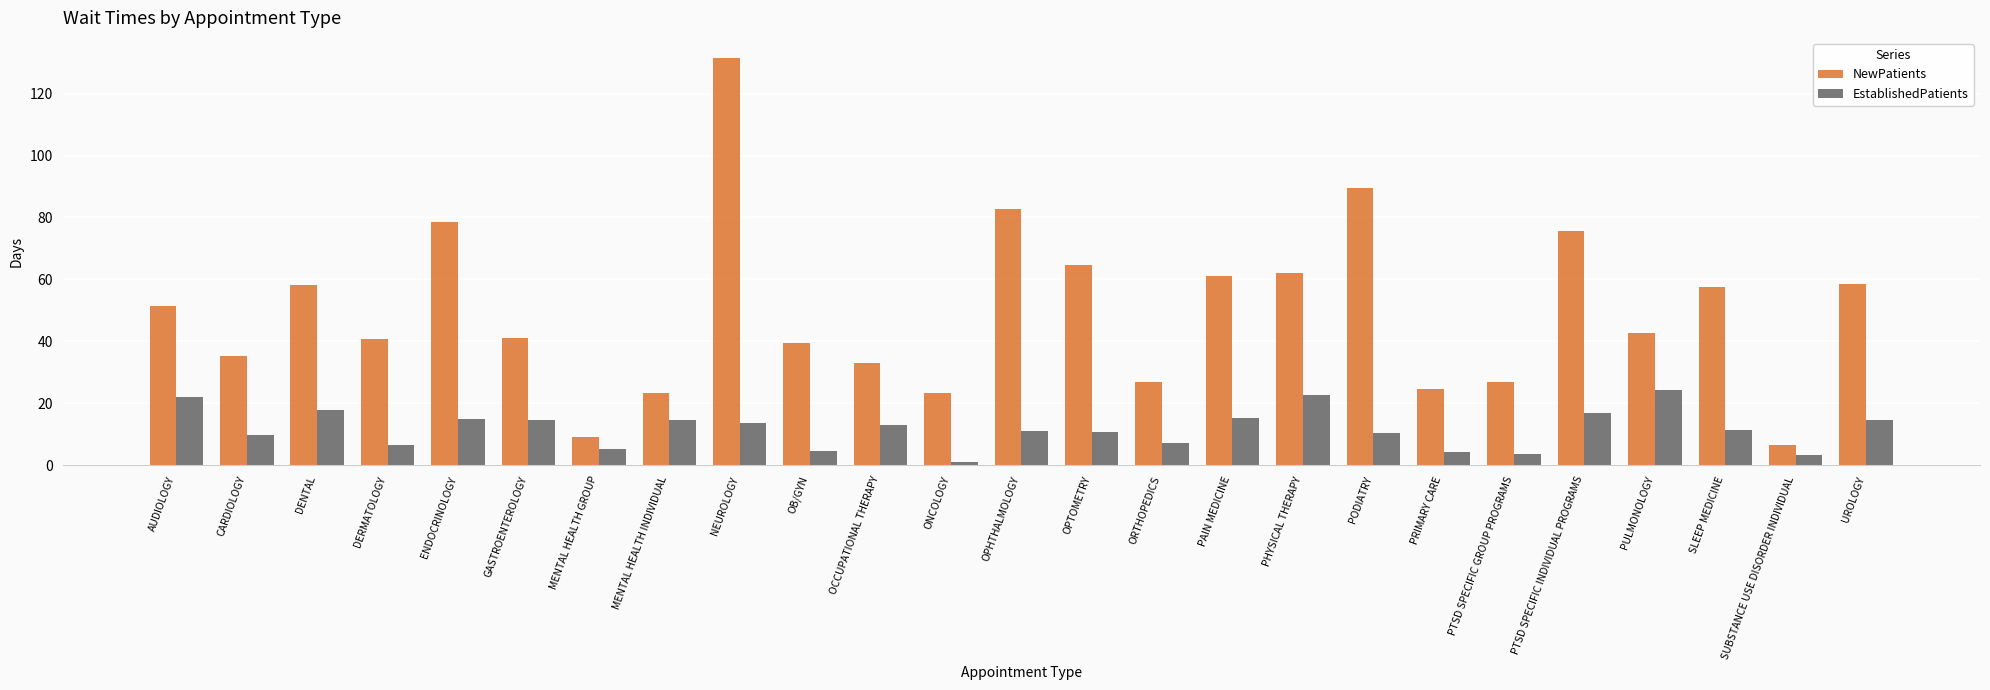

What is the total value across all series at SLEEP MEDICINE?

69.0